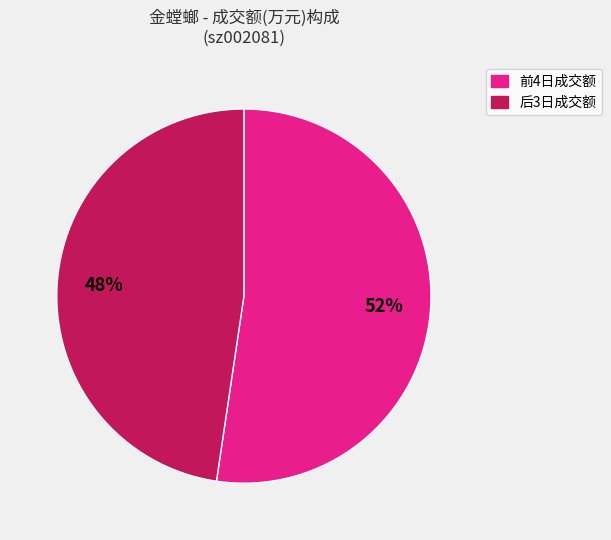

To the nearest percent, what is the average slice percentage?

50%